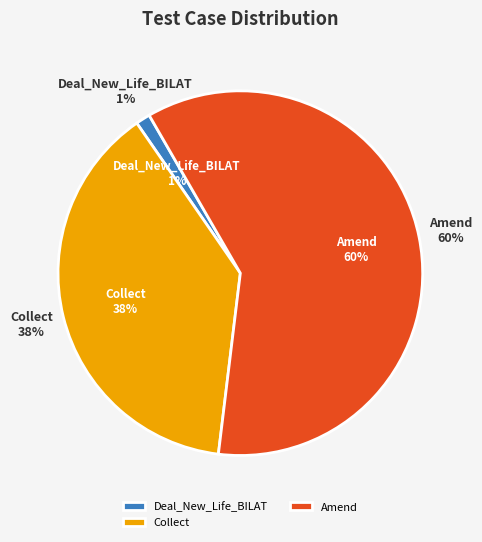

Which slice is the smallest?

Deal_New_Life_BILAT